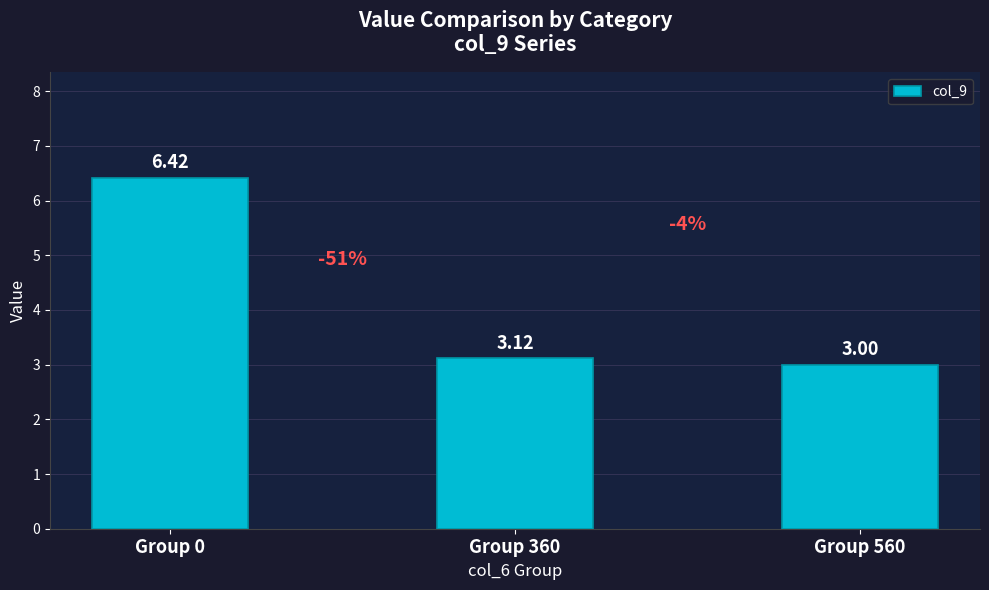

What is the change in value from Group 0 to Group 360?

-3.3